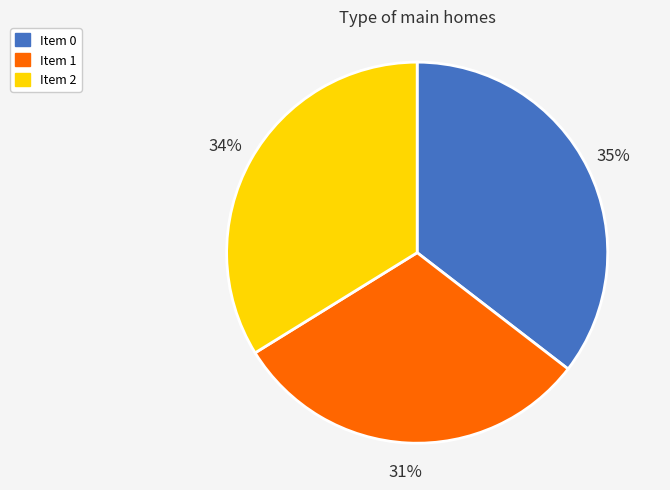

Does Item 1 account for over 50% of the chart?

No